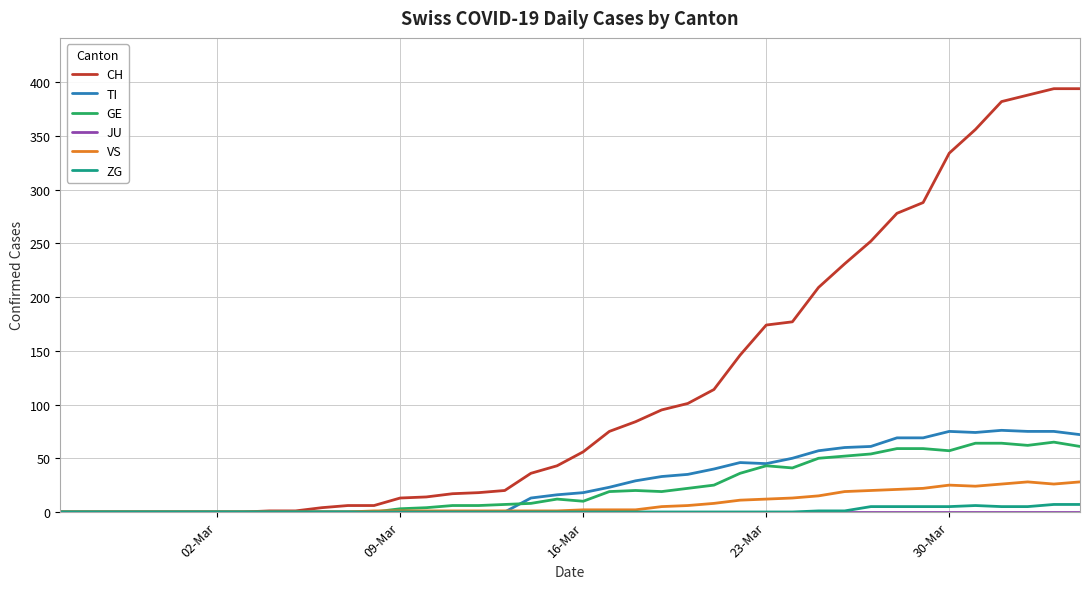

What is the highest value of the VS series?

28